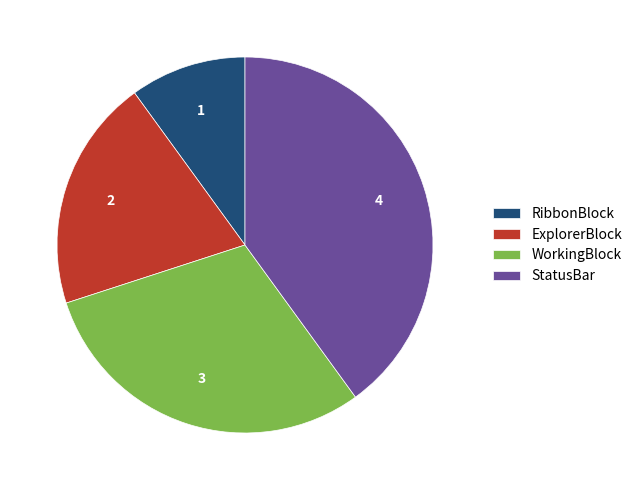

The RibbonBlock slice represents 25% of the pie. True or false?

False